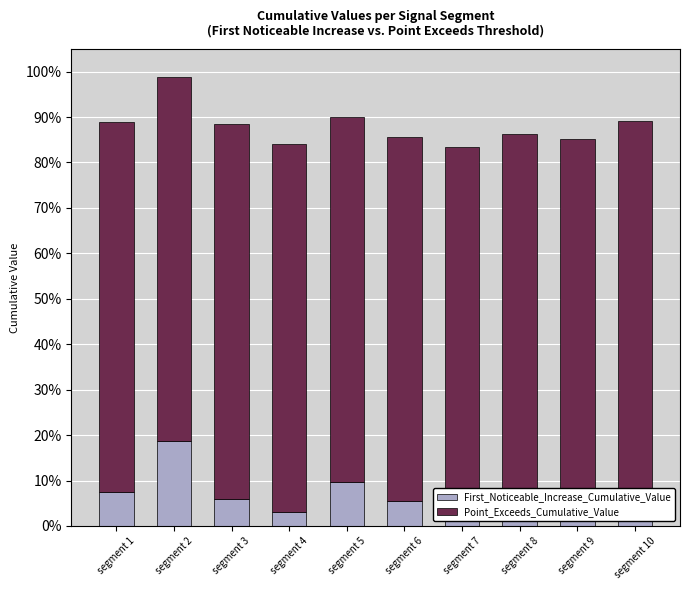

Which series has the largest total across all categories?

Point_Exceeds_Cumulative_Value